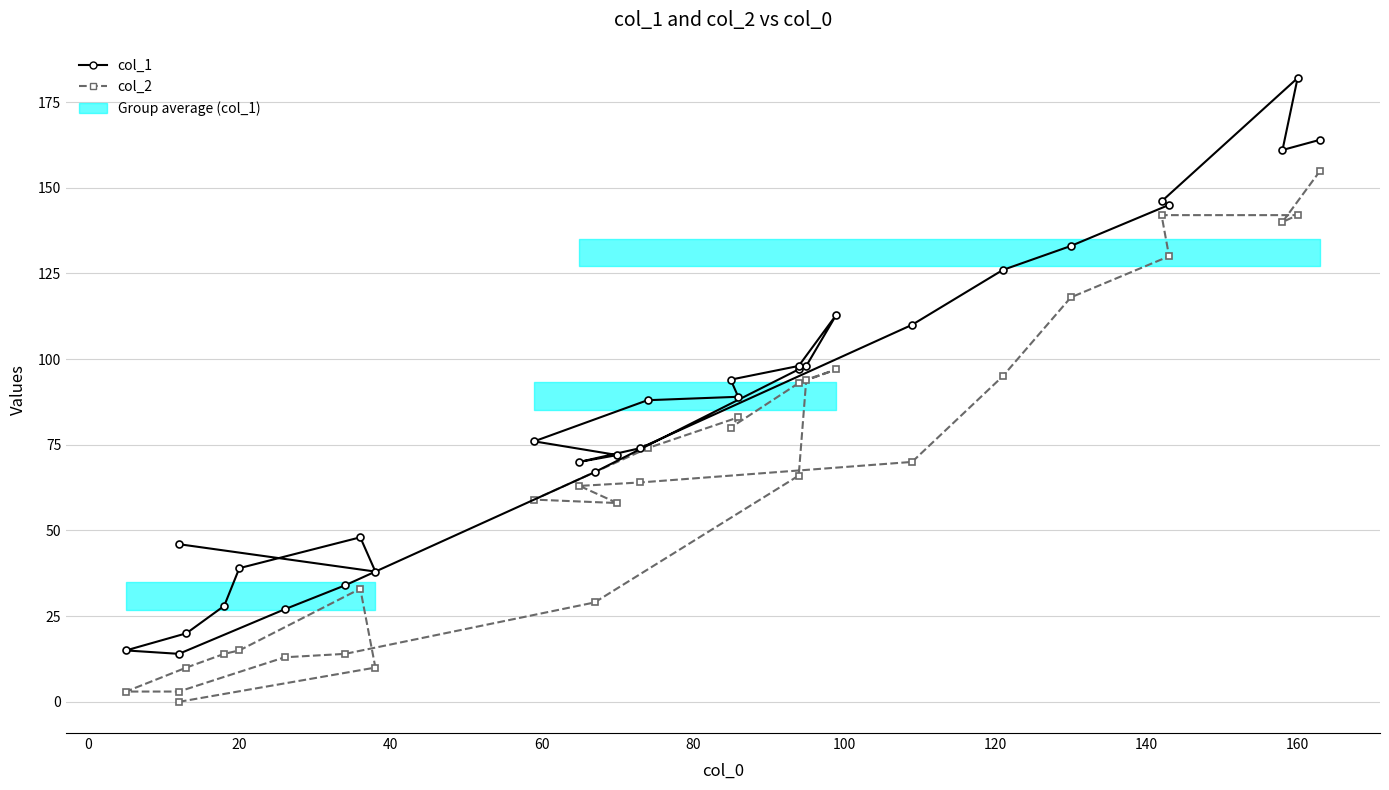

In col_1, how many points are higher than both neighbors (excluding endpoints)?

3